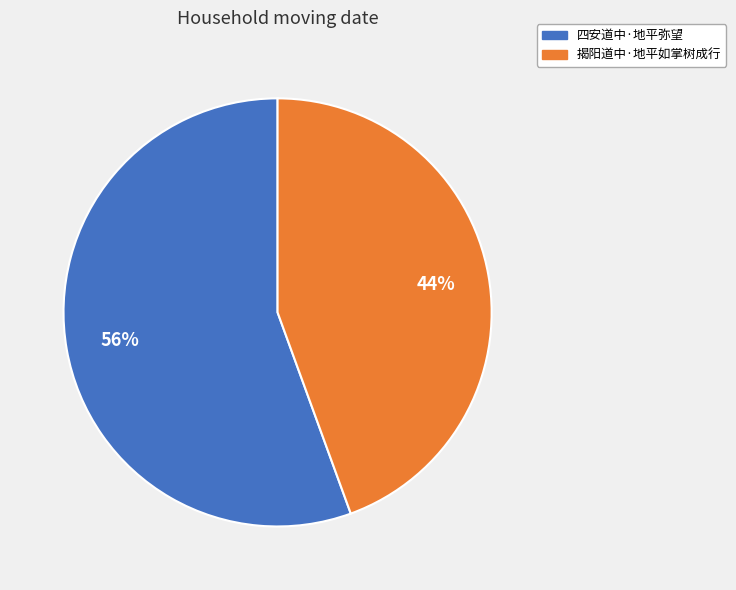

The 四安道中·地平弥望 slice represents 70% of the pie. True or false?

False